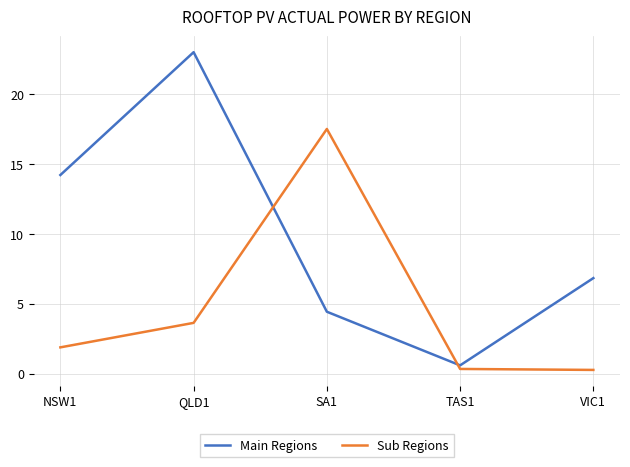

At which label does Main Regions first exceed 6?

NSW1